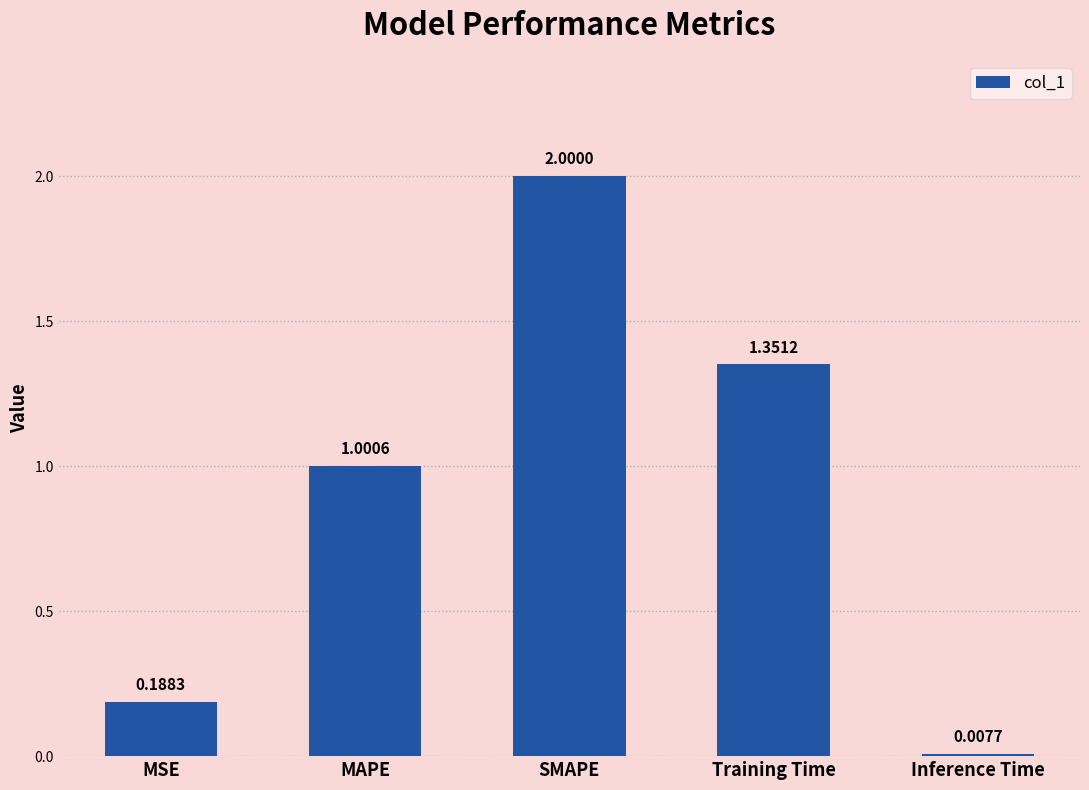

What is the average value?

0.9